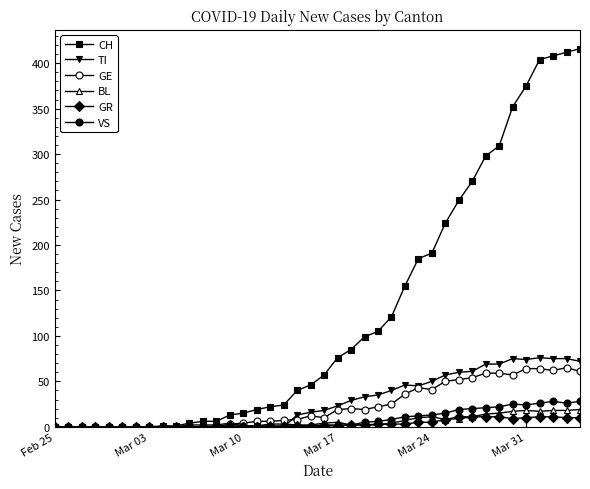

Does the chart have visible grid lines?

No